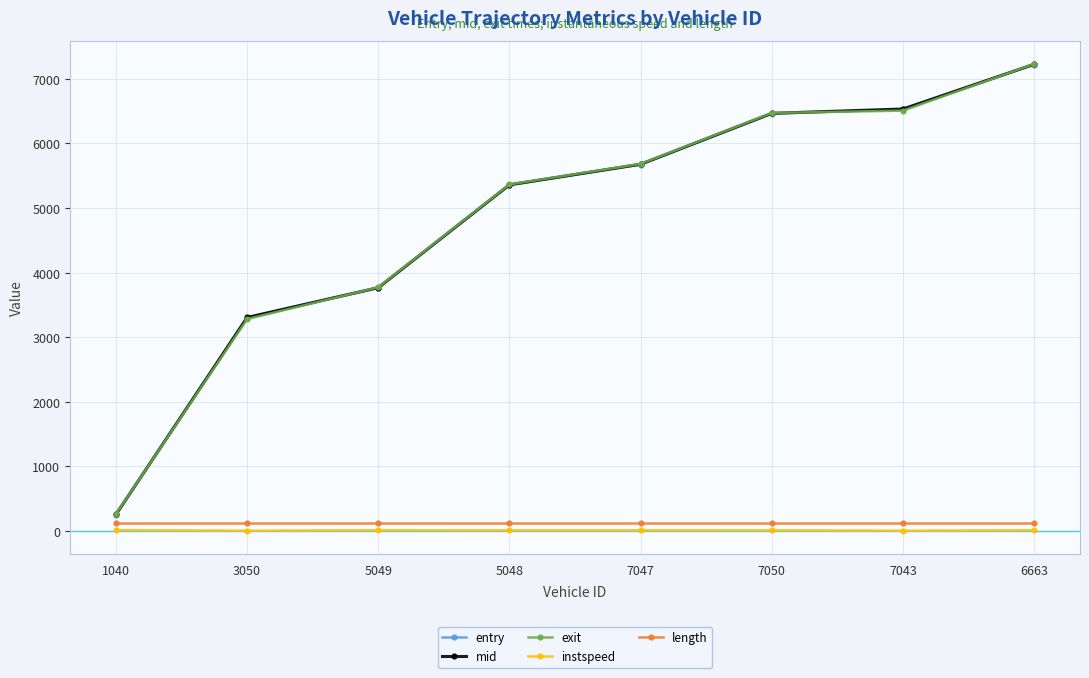

The value of entry at 7047 is 8304.3. True or false?

False